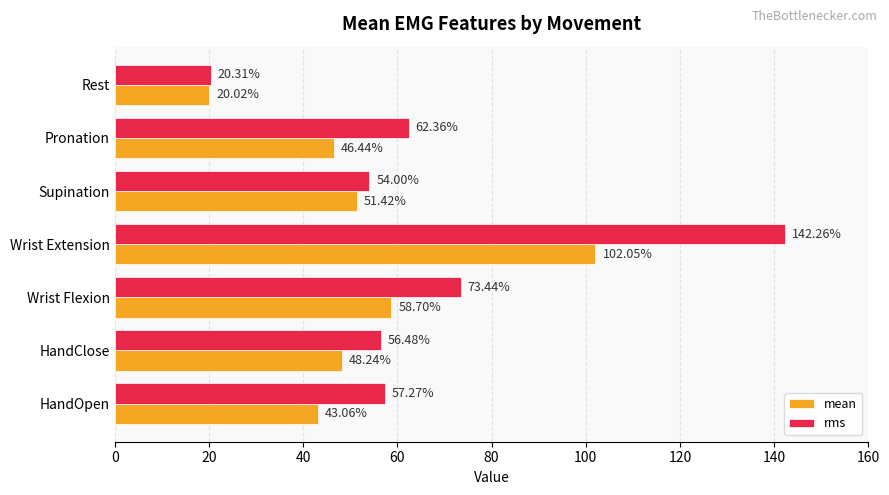

How many values in the rms series exceed 57?

4